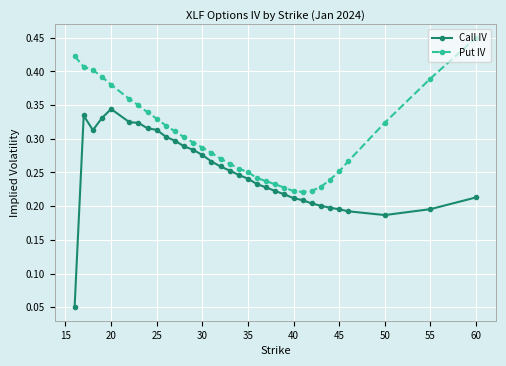

True or false: Call IV has more than 1 interior local peaks.

True